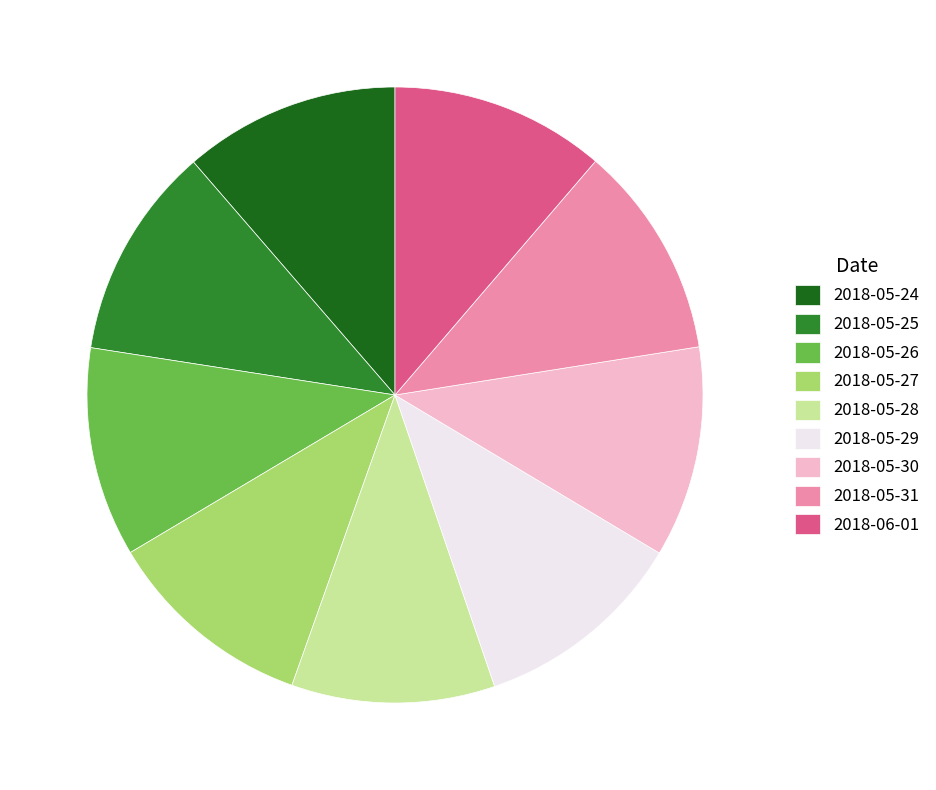

Is the sum of 2018-05-25 and 2018-05-27 greater than half?

No